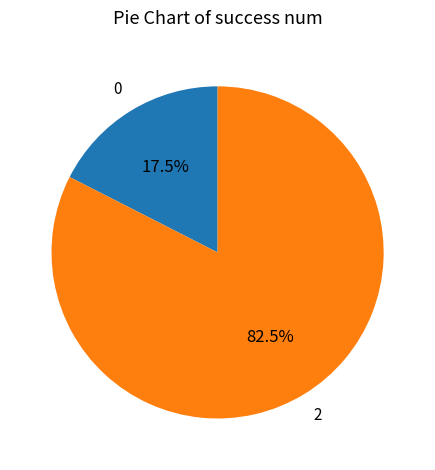

Is there any slice that represents more than half of the pie?

Yes